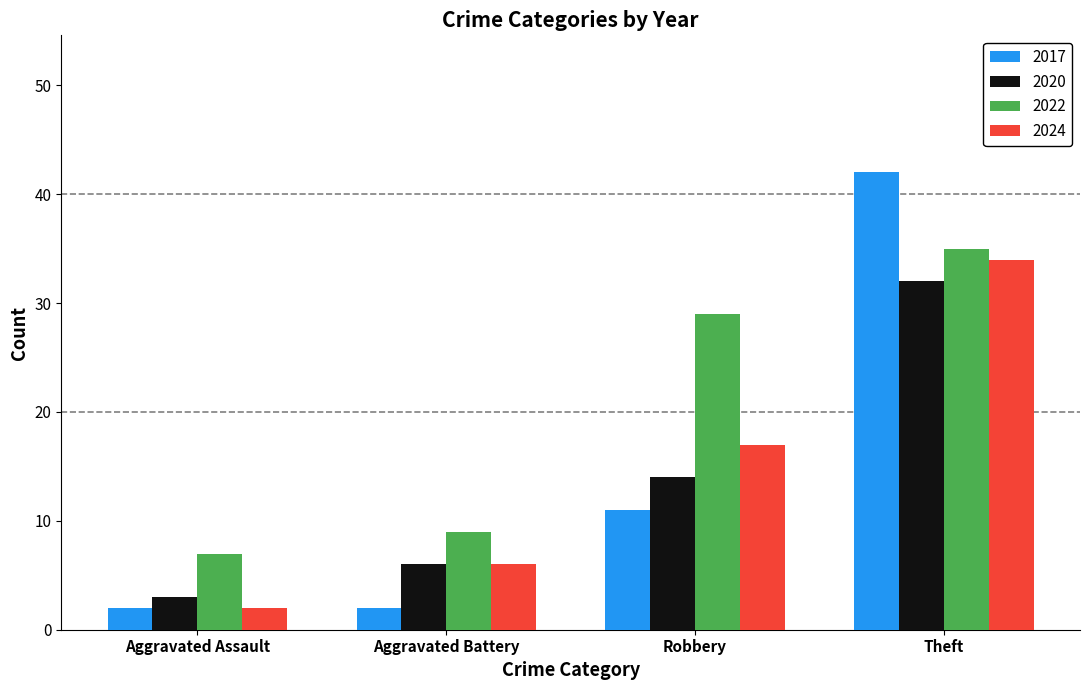

What is the label of the 2nd bar from the left?

Aggravated Battery